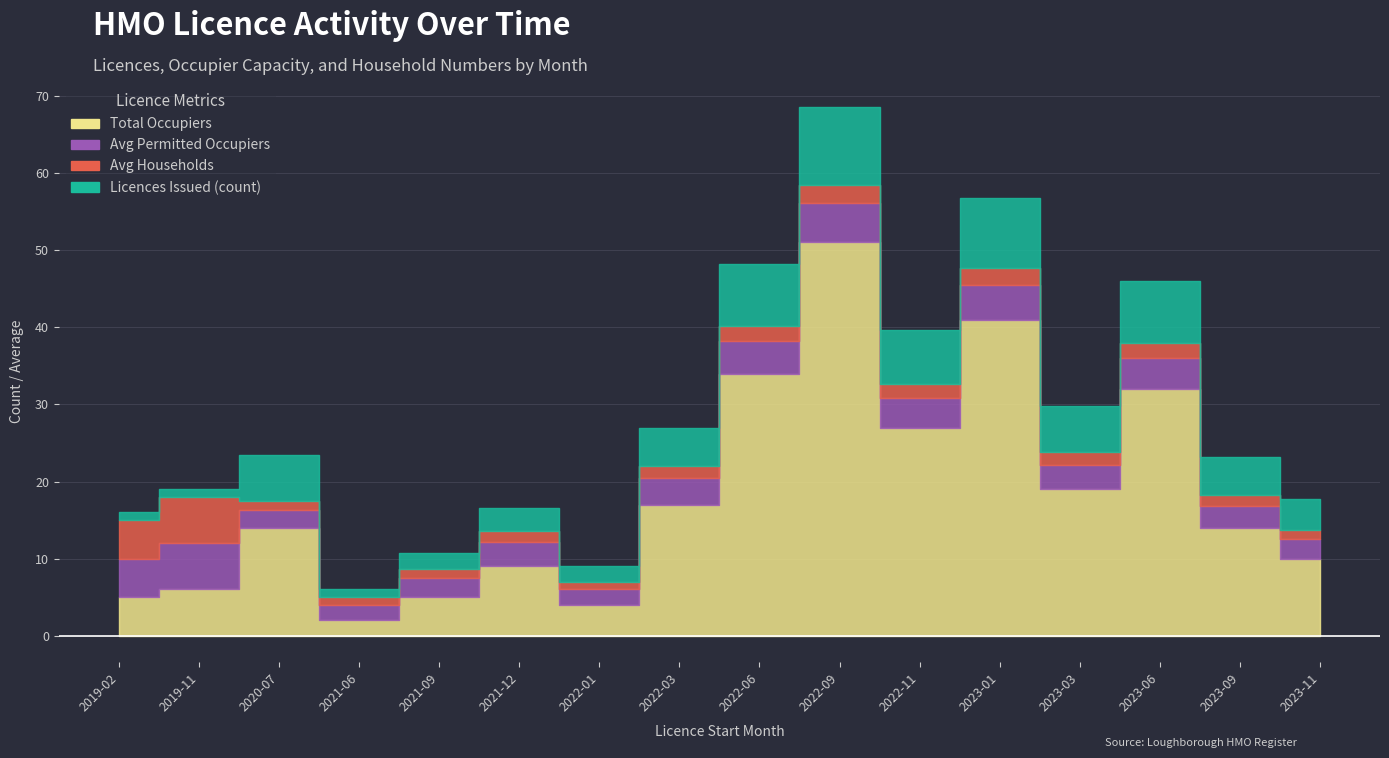

At which category does Avg Households reach its first local peak?

2019-11